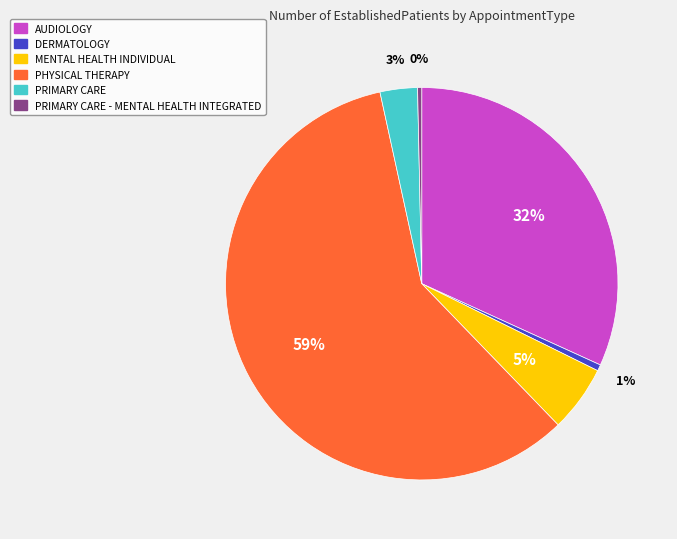

What percentage is the DERMATOLOGY slice, to the nearest percent?

1%